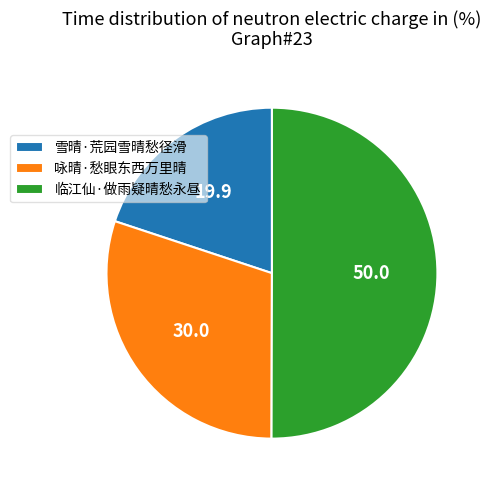

Which category has the biggest portion of the pie?

临江仙·做雨疑晴愁永昼